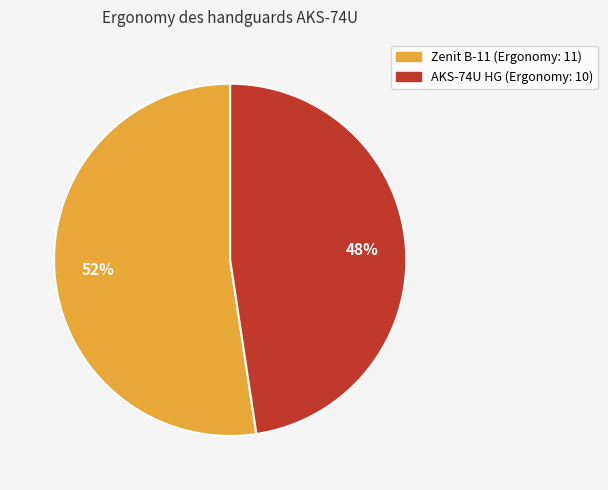

To the nearest percent, what is the average slice percentage?

50%